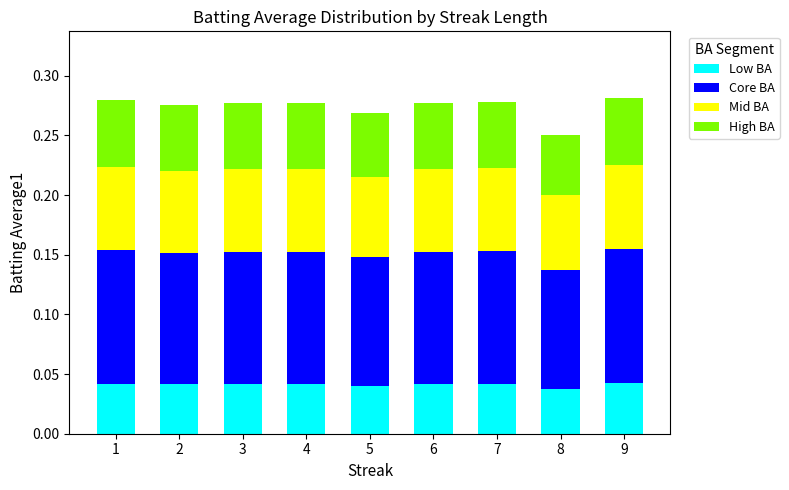

What are all the series names shown in the legend?

Low BA, Core BA, Mid BA, High BA